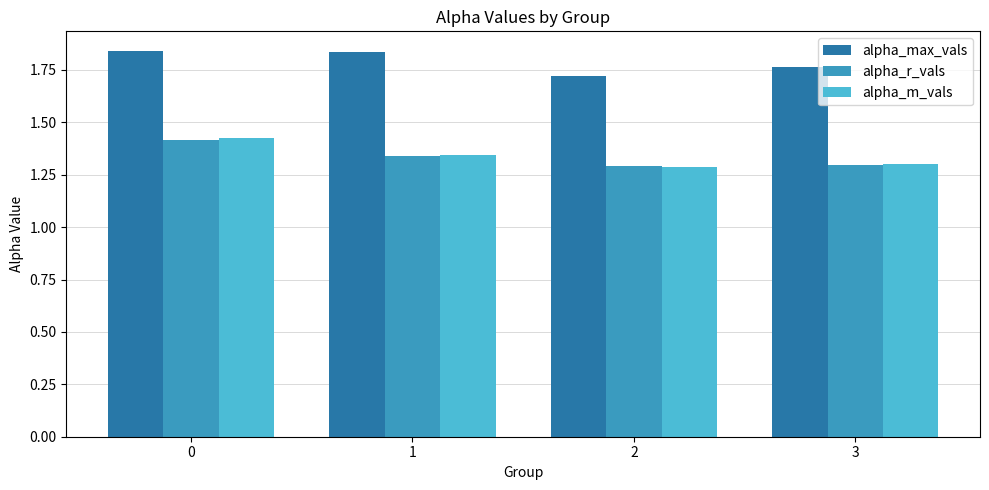

What is the difference between the highest and lowest values at 0?

0.4